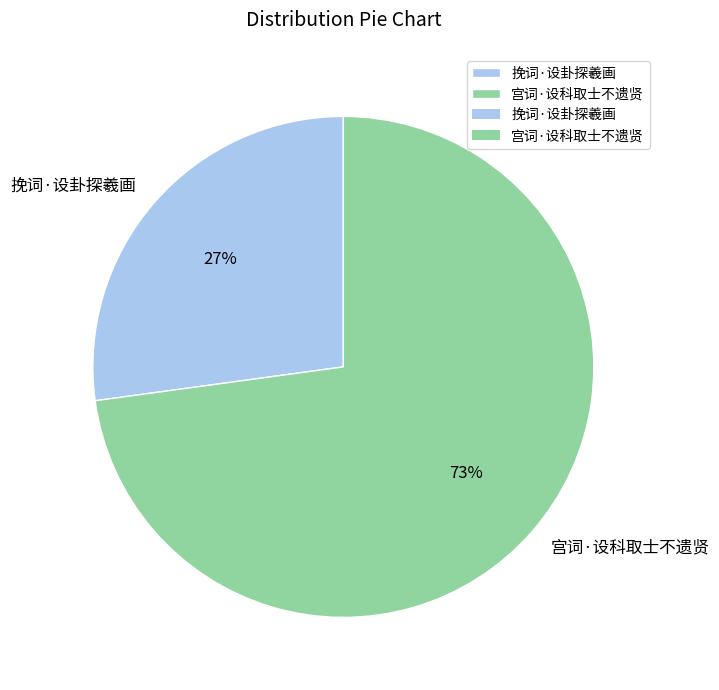

To the nearest percent, what is the average slice percentage?

50%